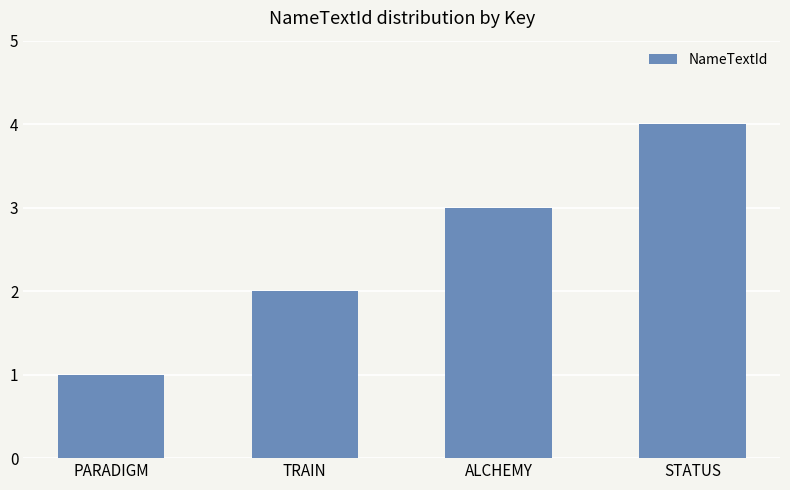

Where is the data nearest to the value 2?

TRAIN